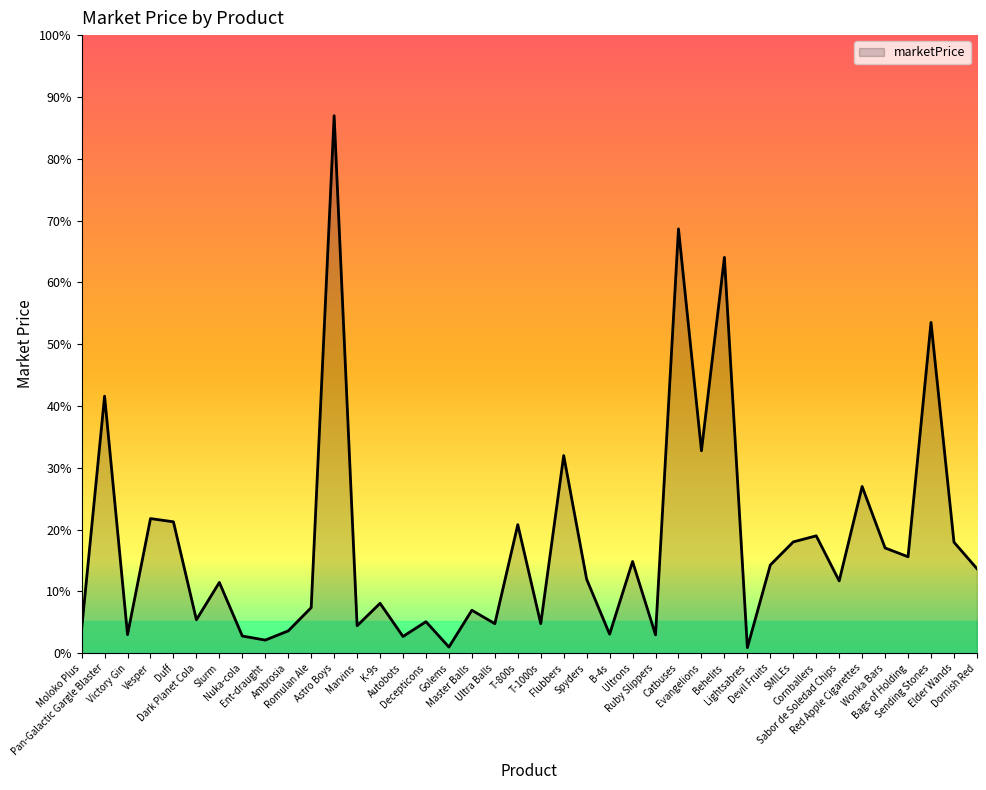

Is this an area chart (filled region under the line)?

Yes